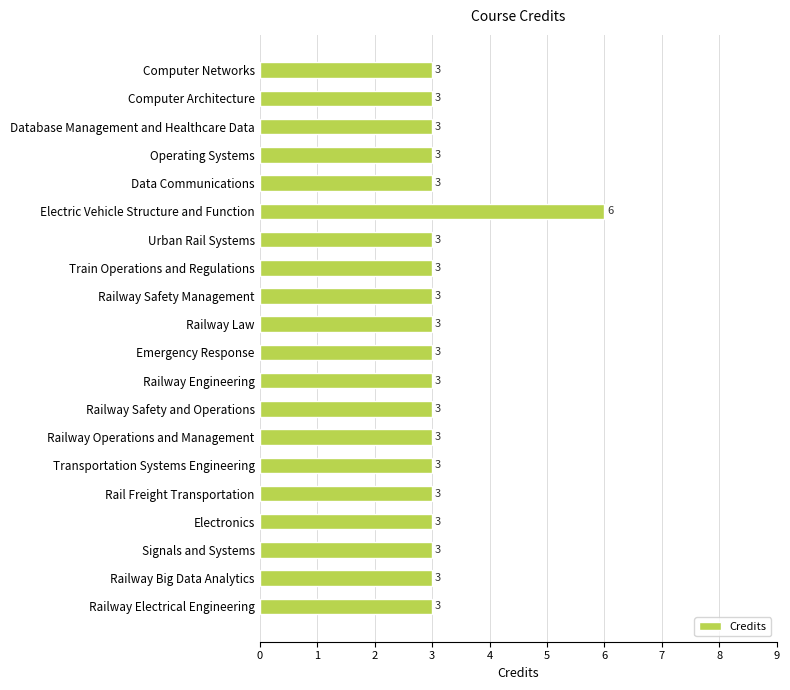

How many values are between 3 and 4?

19